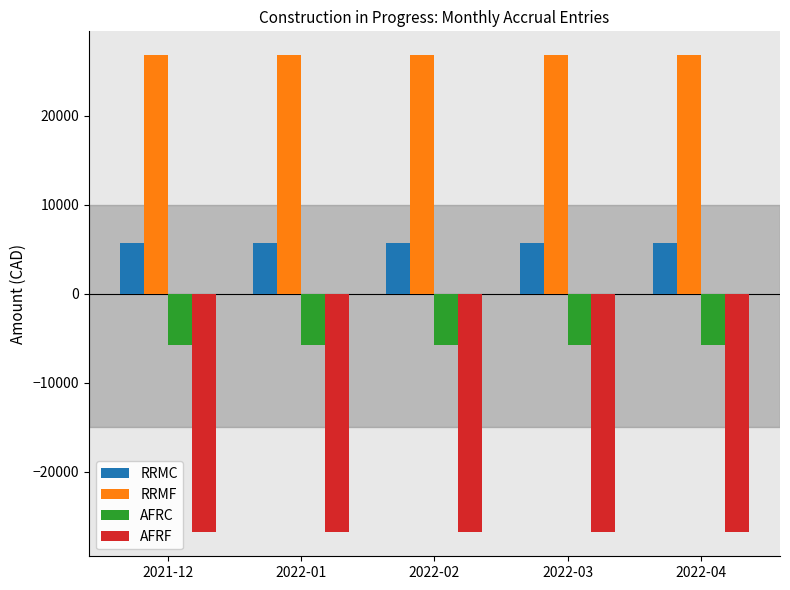

The value of AFRC at 2022-02 is -5706.5. True or false?

True